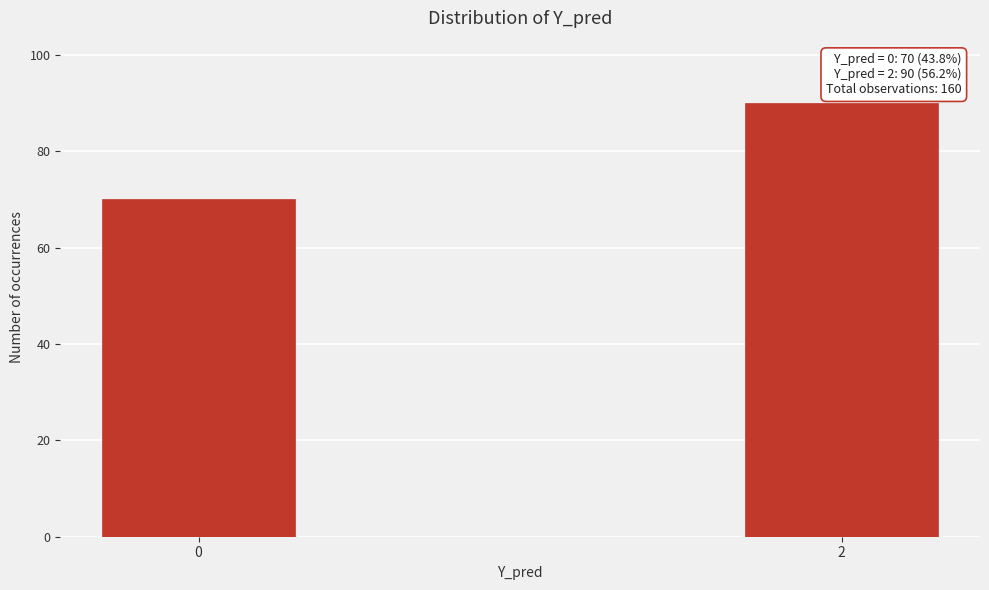

Reading right to left, what are all the values shown in this chart?

90	70